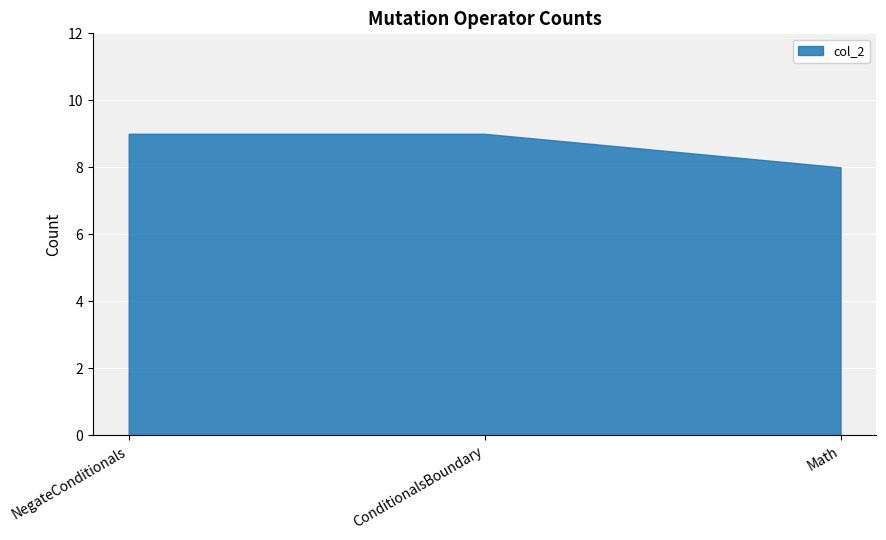

Which category has the lowest value across all series?

Math